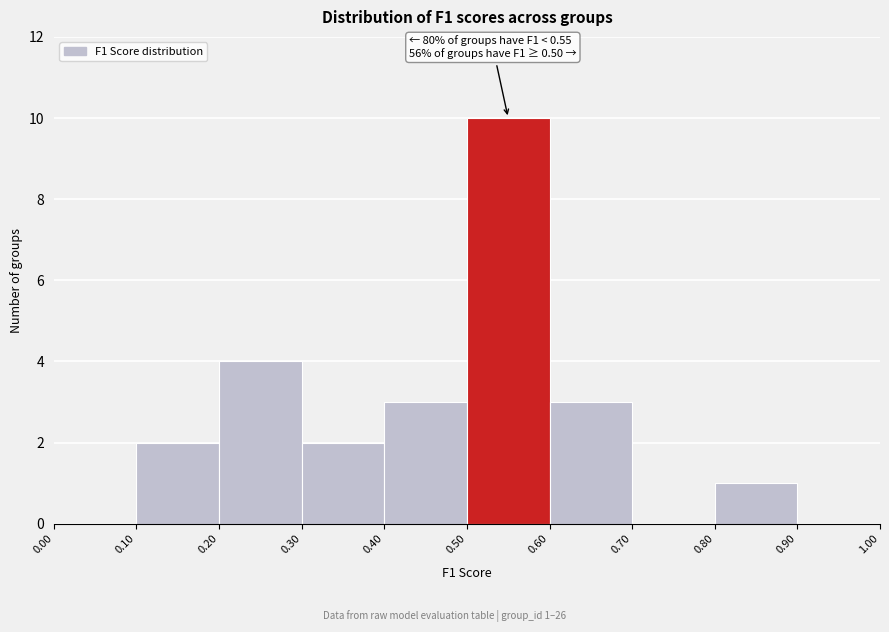

Which range on the x-axis has the tallest bar?

0.50 to 0.60